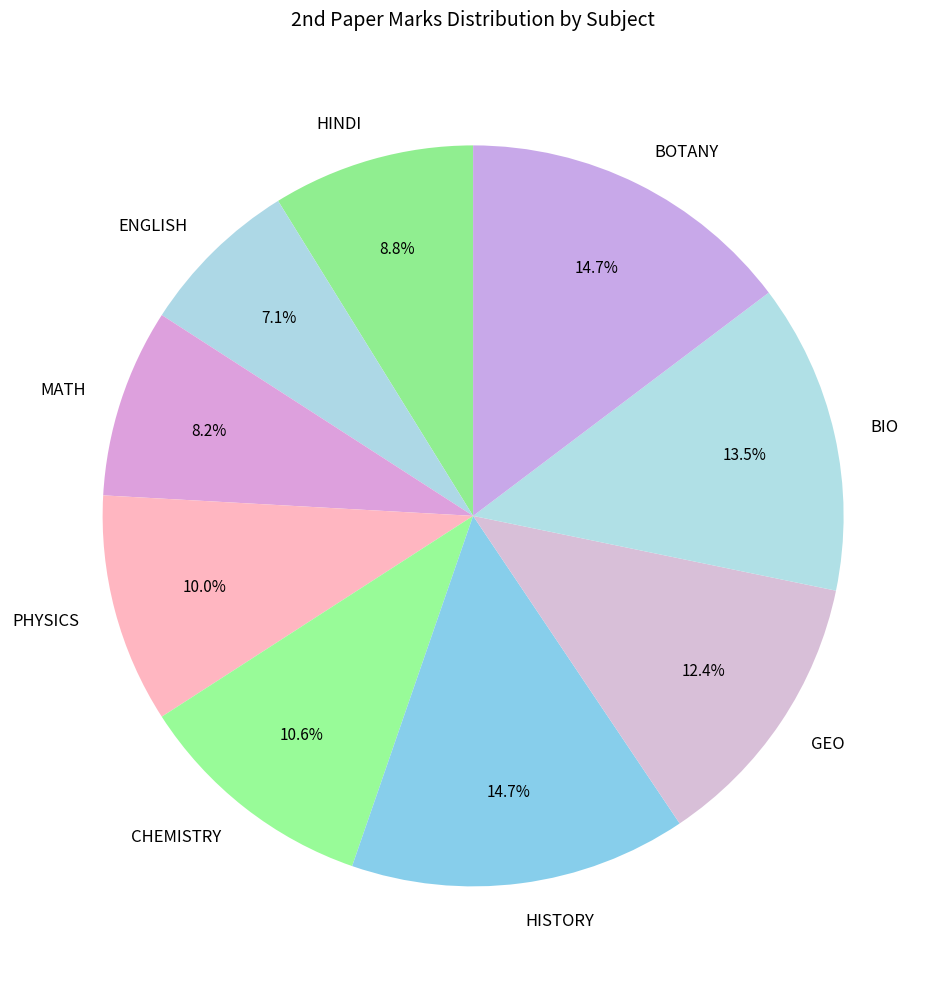

Do CHEMISTRY and MATH together represent more than half of the pie?

No